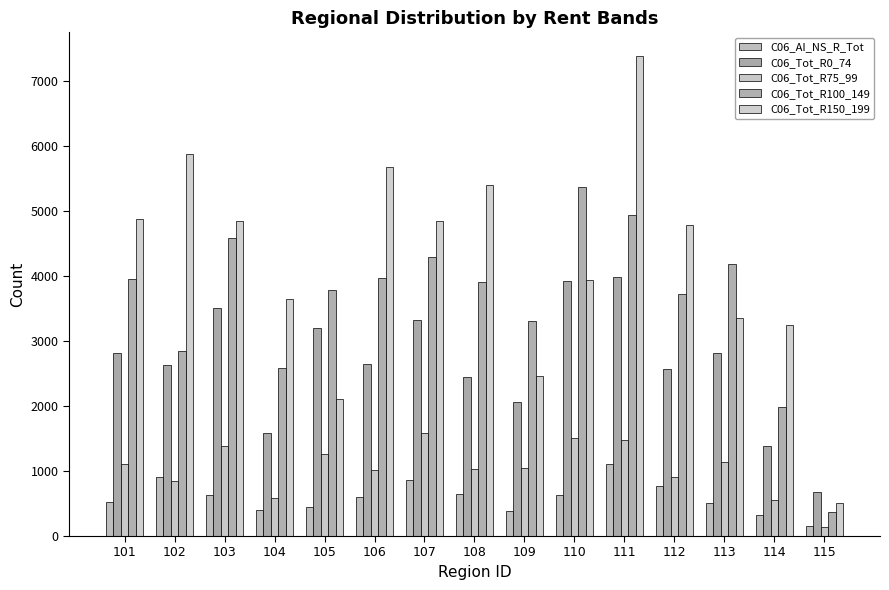

The value of C06_AI_NS_R_Tot at 114 is 562. True or false?

False